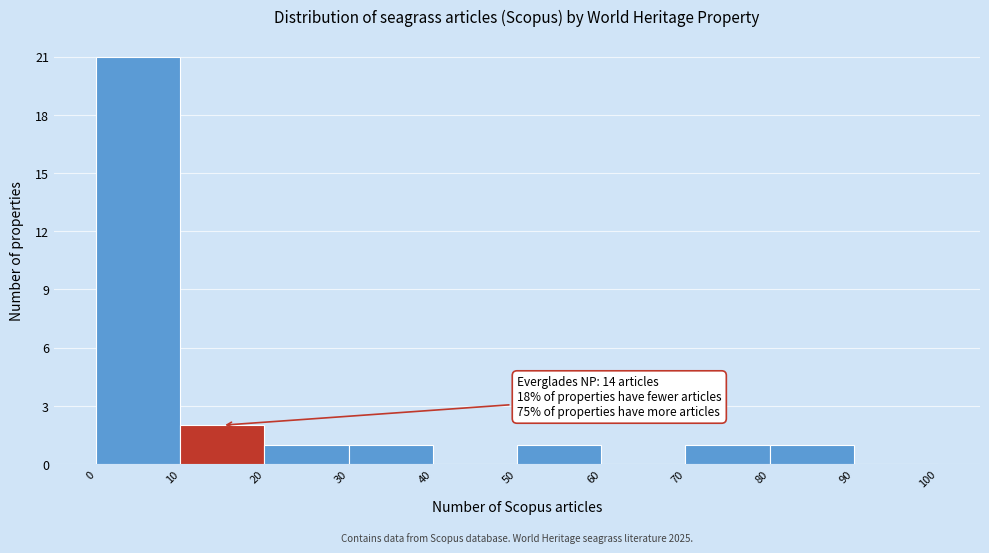

Over which range of the x-axis is the bar tallest?

0 to 10